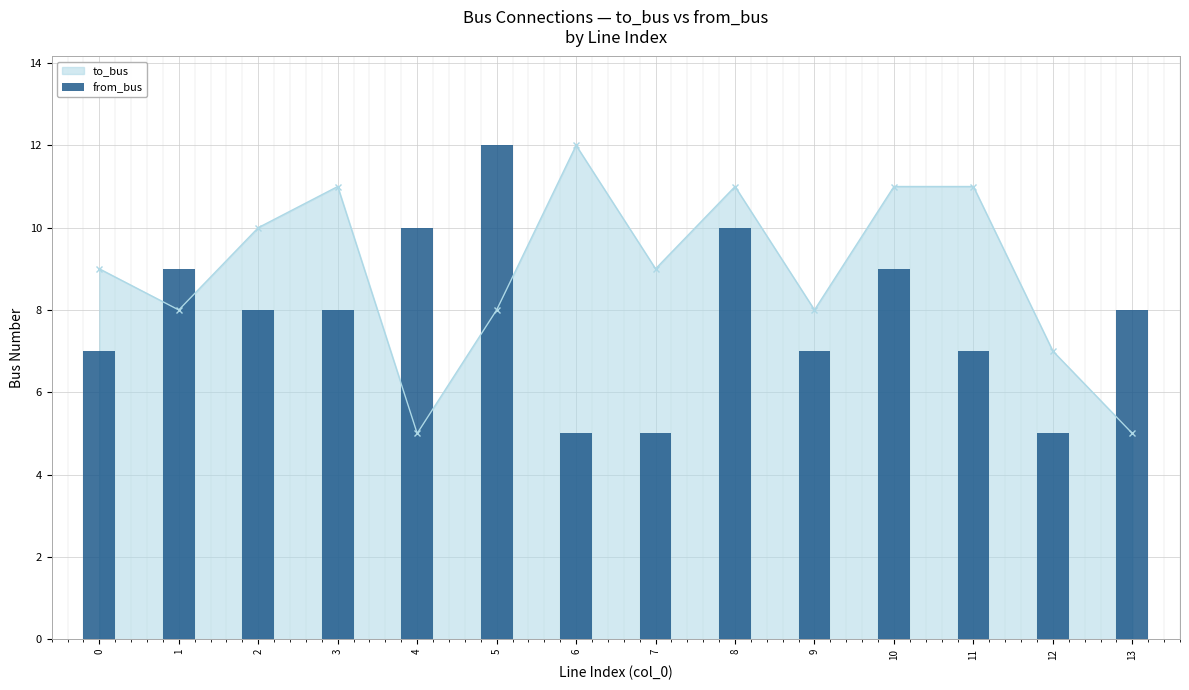

Which category has the highest value across all series?

5